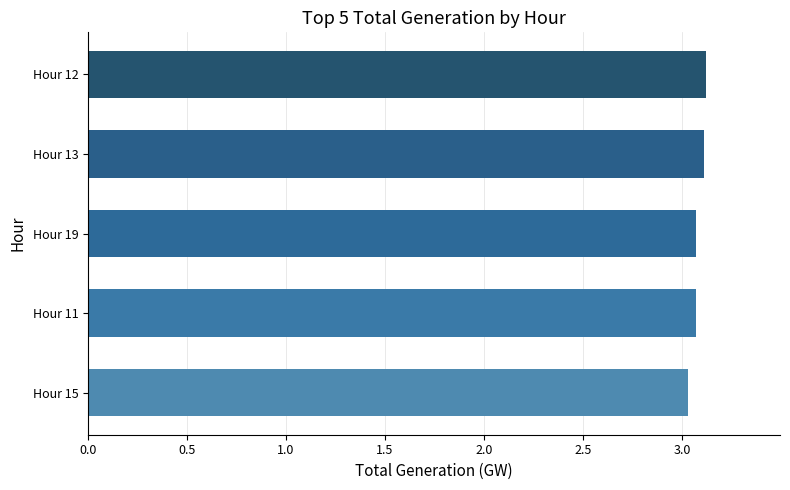

Is it true that the value at Hour 13 is 5.0?

False